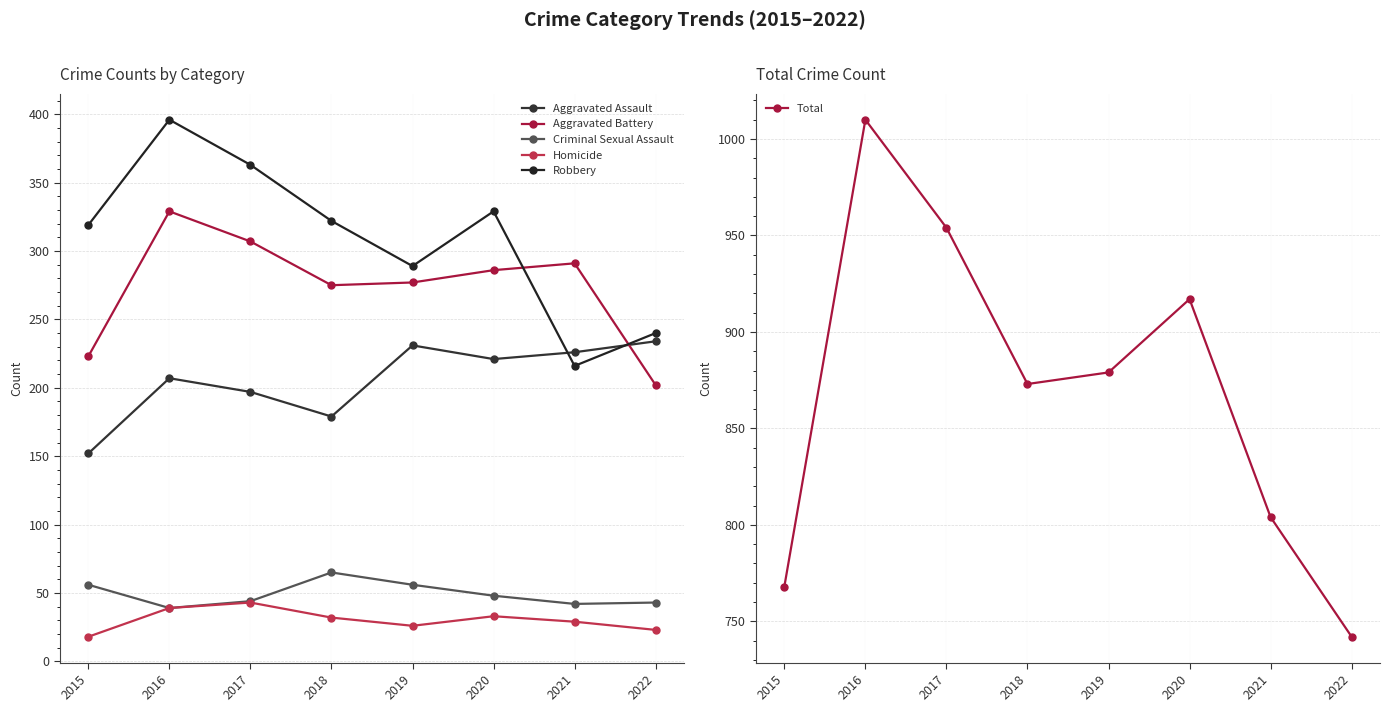

Which series has the widest spread of values?

Total